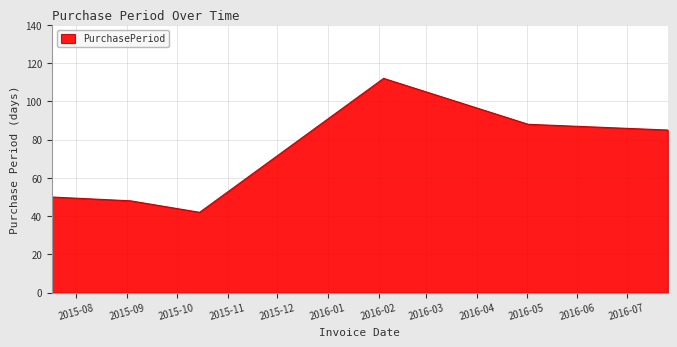

What is the maximum value shown in the chart?

112